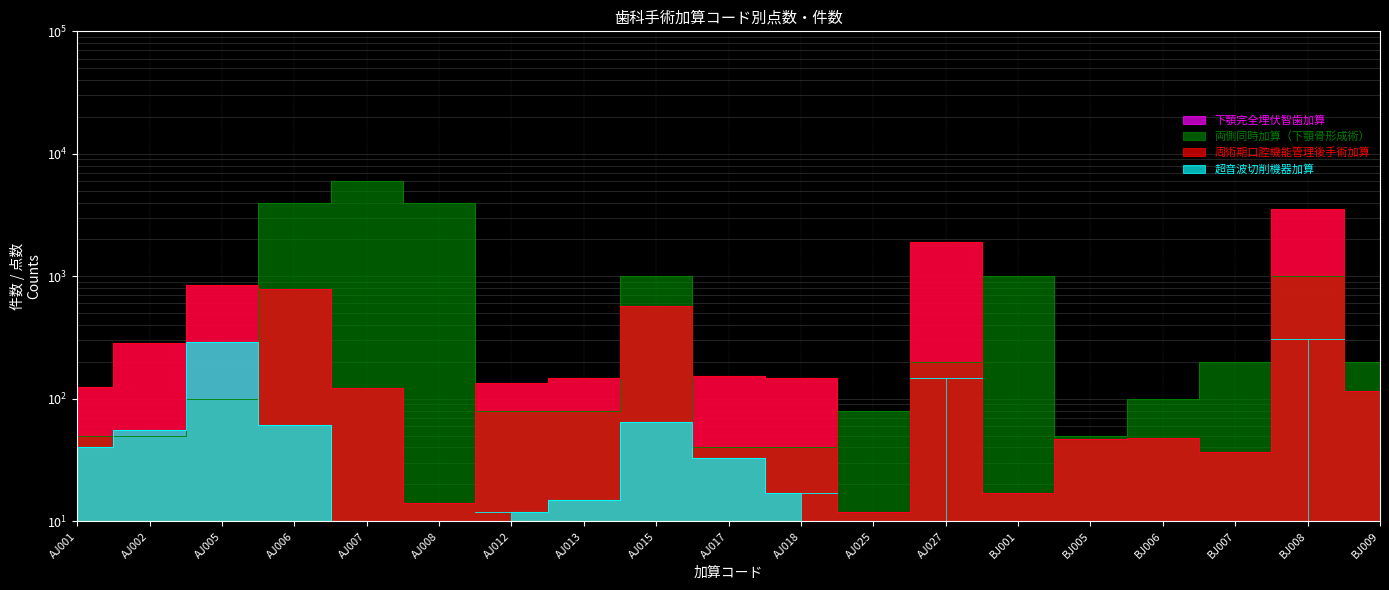

What is the label of the 16th point from the left?

BJ006